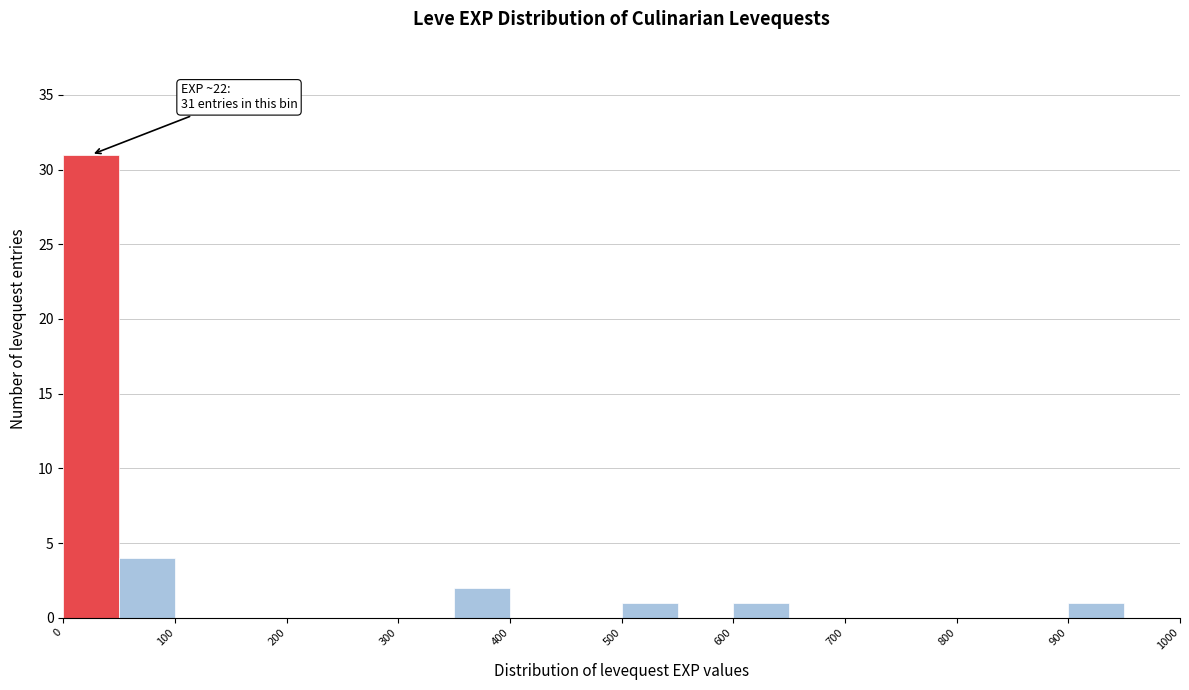

Over which range of the x-axis is the bar tallest?

0 to 50